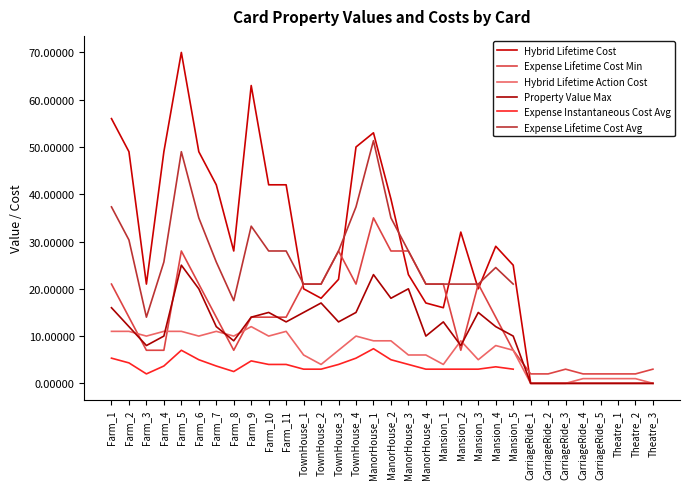

How many positive values does the Property Value Max series have?

24